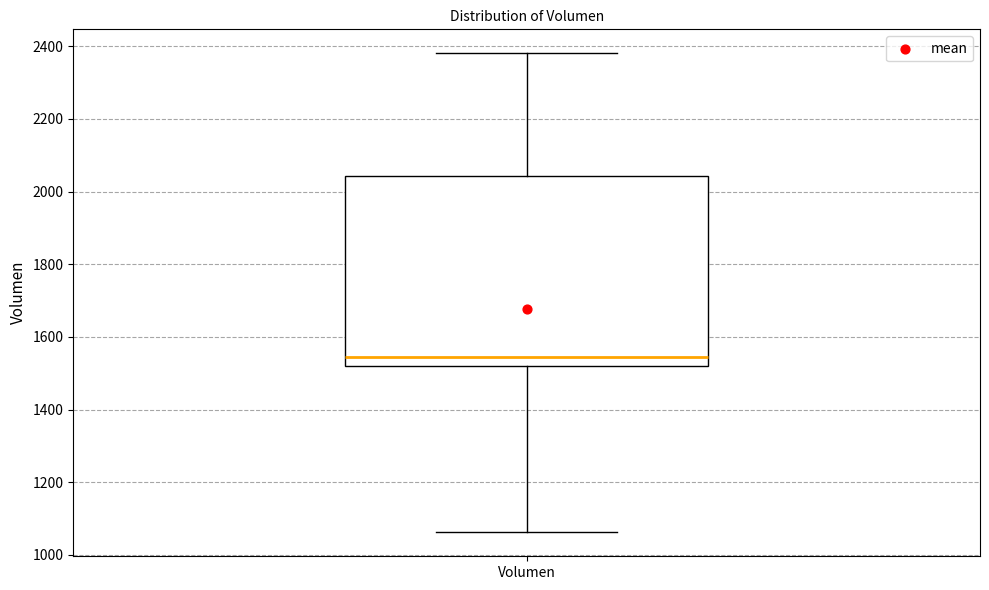

Transcribe this box plot: give where the median line is, the range the box spans, and where the two whiskers end, as read against the y-axis. The values are not printed on the chart, so give them approximately, as read against the axis.

median 1540, box 1520 to 2040, whiskers 1060 to 2380